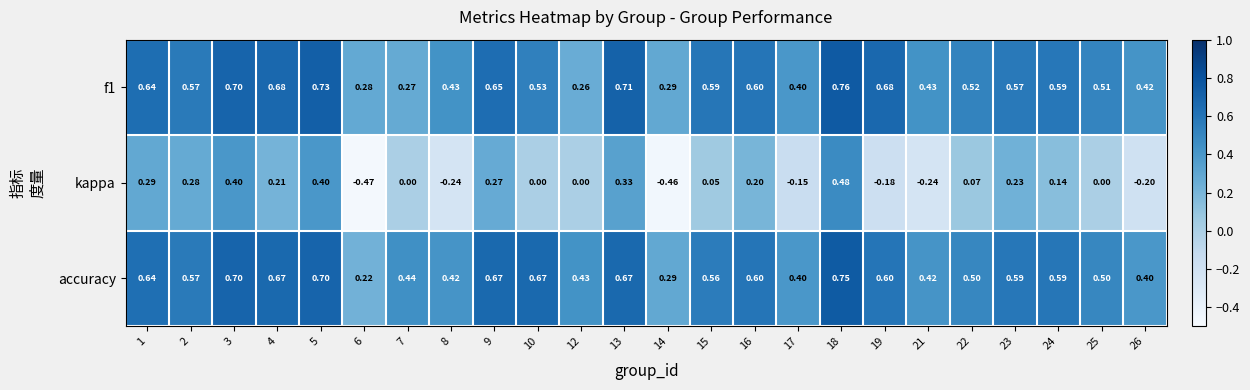

Count the number of categories in the chart.

24